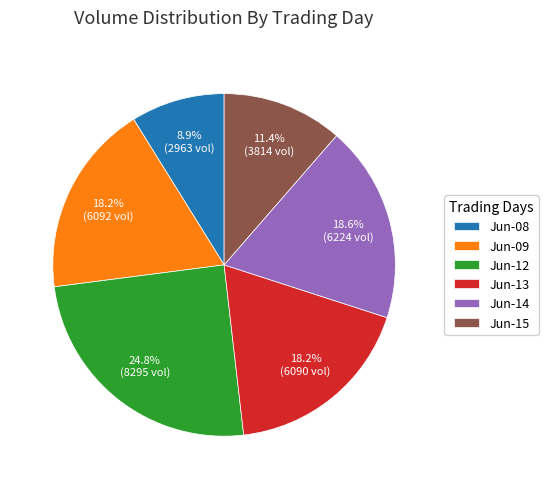

Between Jun-08 and Jun-13, which is larger?

Jun-13